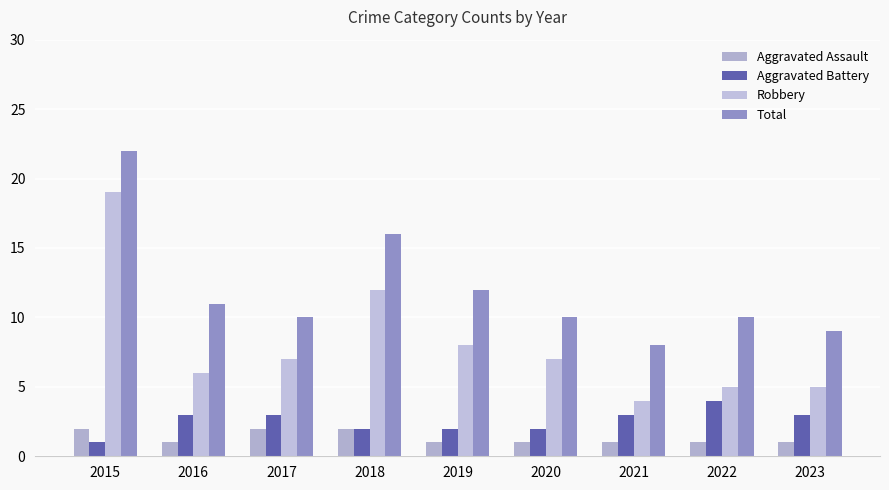

Which series has the largest range (max minus min)?

Robbery